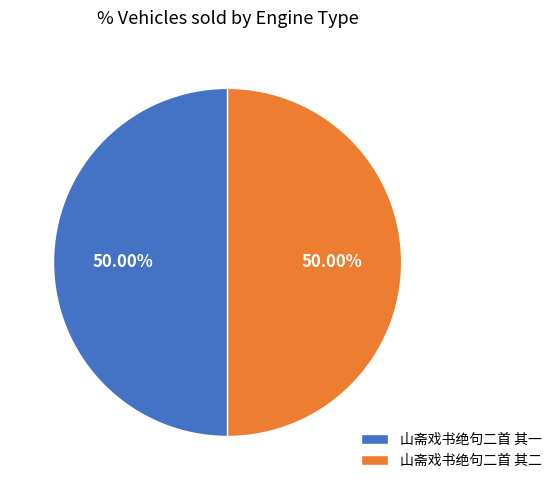

True or false: 山斋戏书绝句二首 其二 accounts for 50% of the total.

True